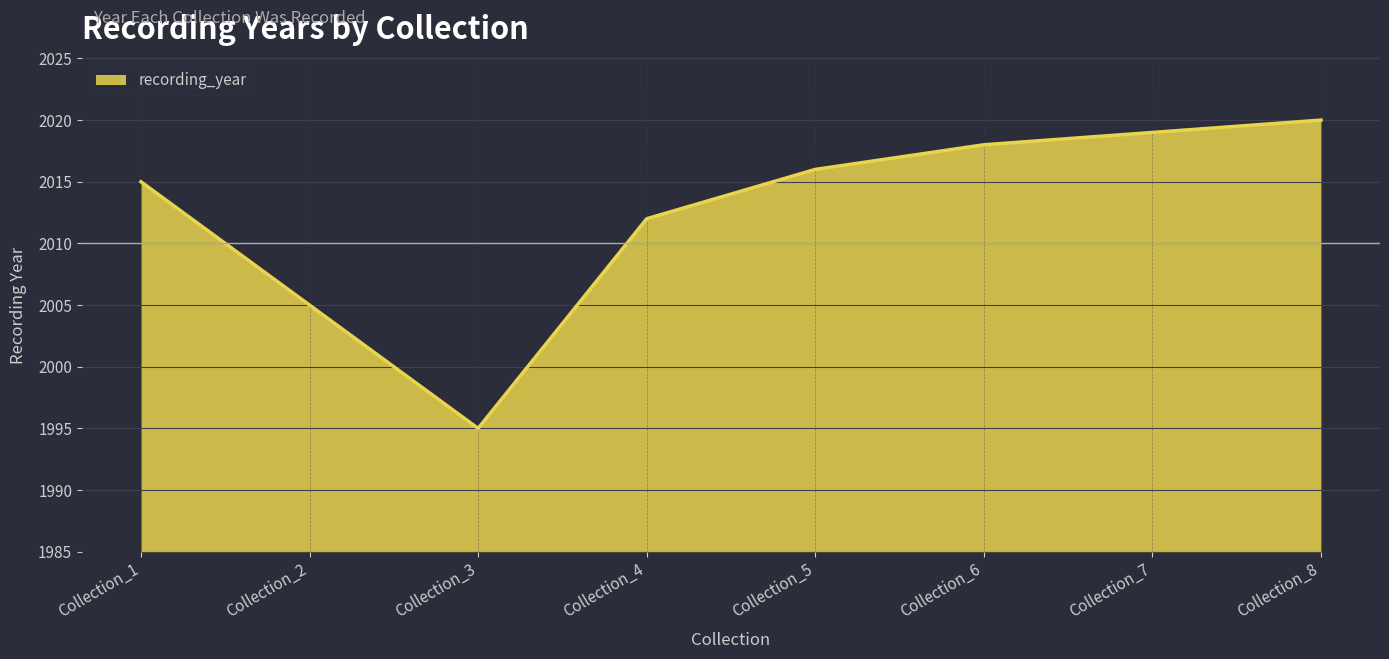

What is the sum of all values?

16100